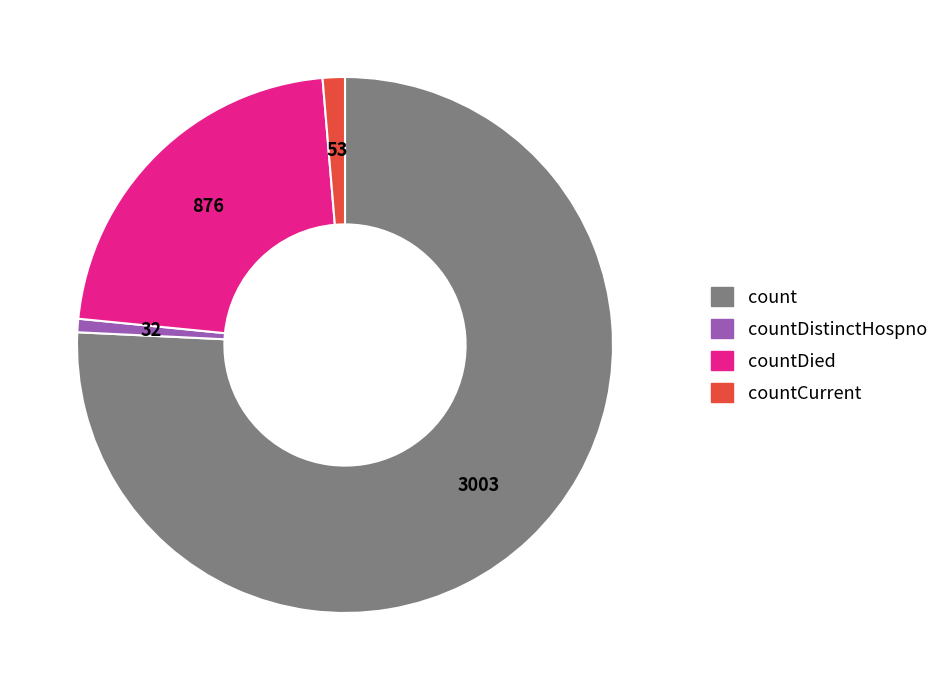

Do countDied and count together represent more than half of the pie?

Yes